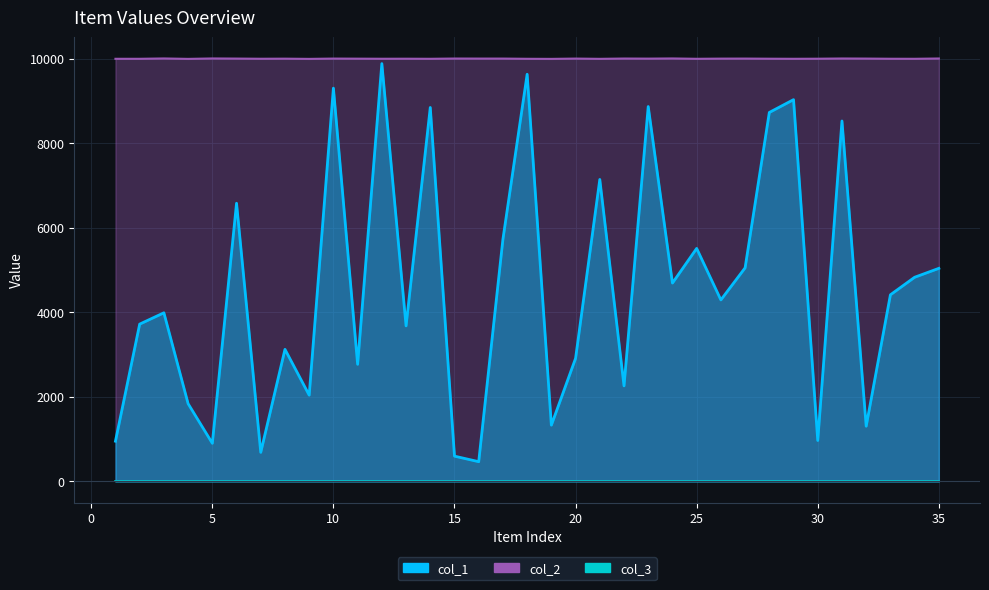

What is the average value of the col_2 series?

10005